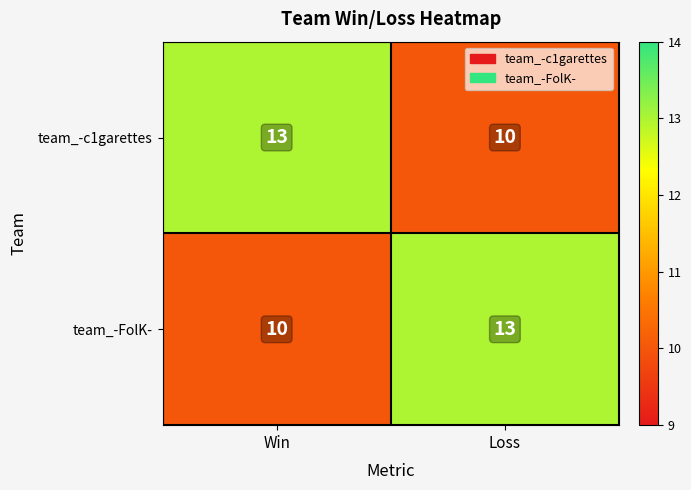

What is the total value across all series at Win?

23